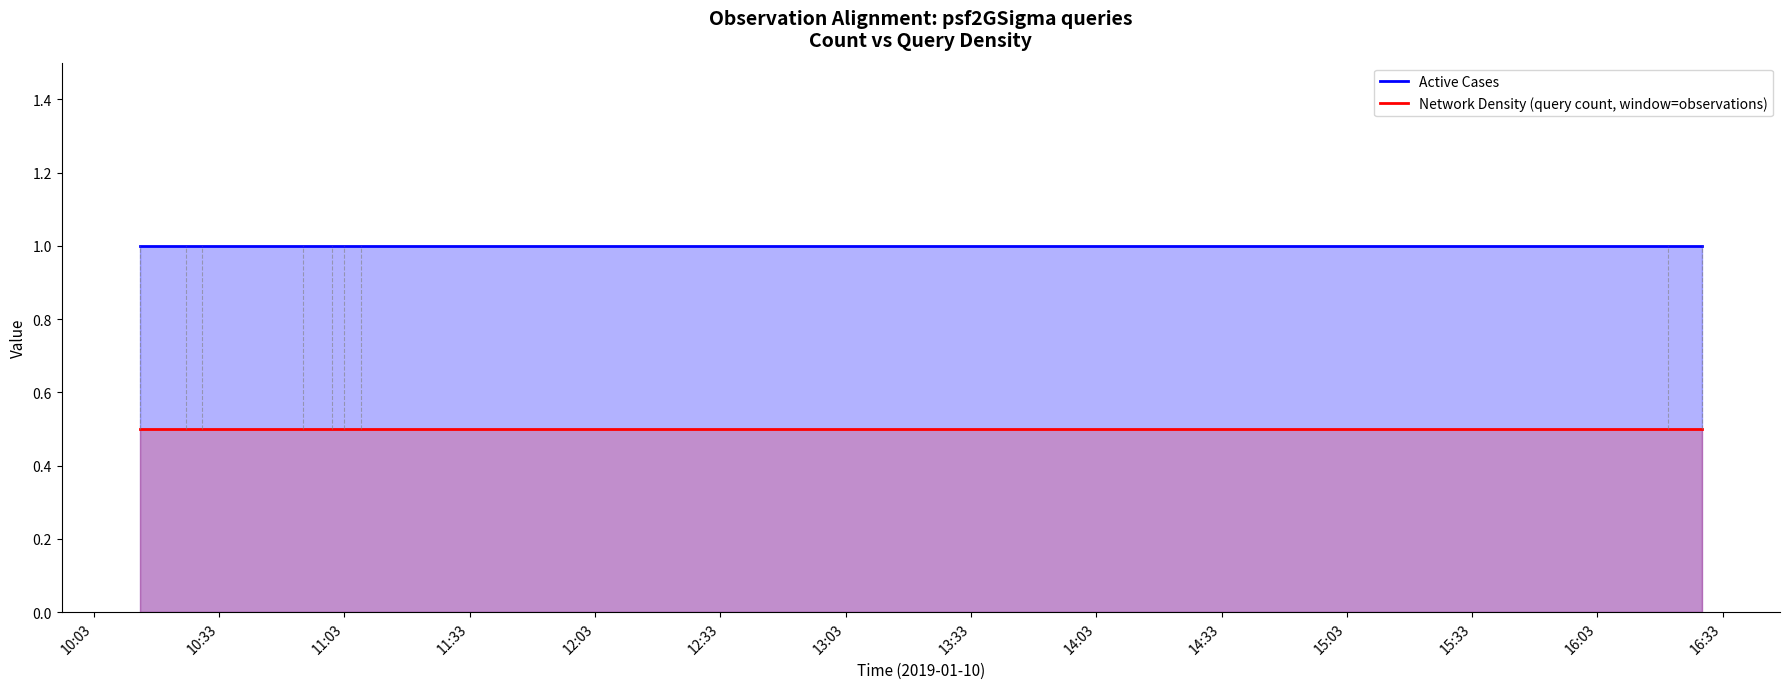

What is the maximum value shown in the chart?

1.0